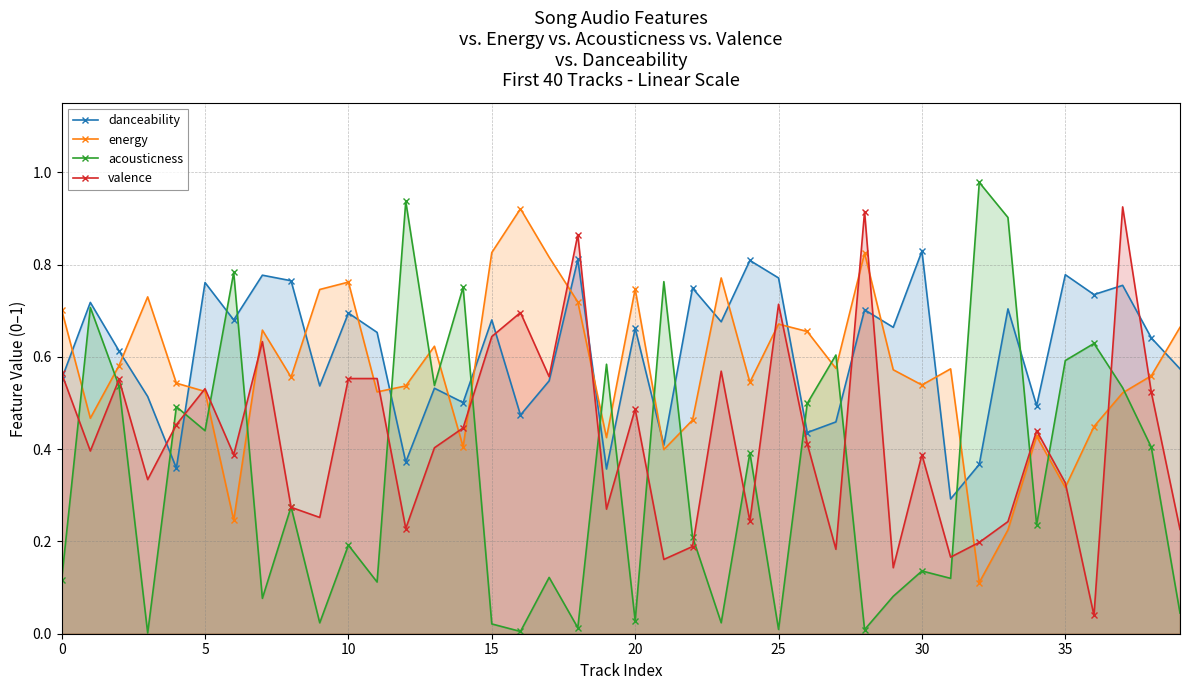

The acousticness series shows 0.6 at 35. True or false?

True